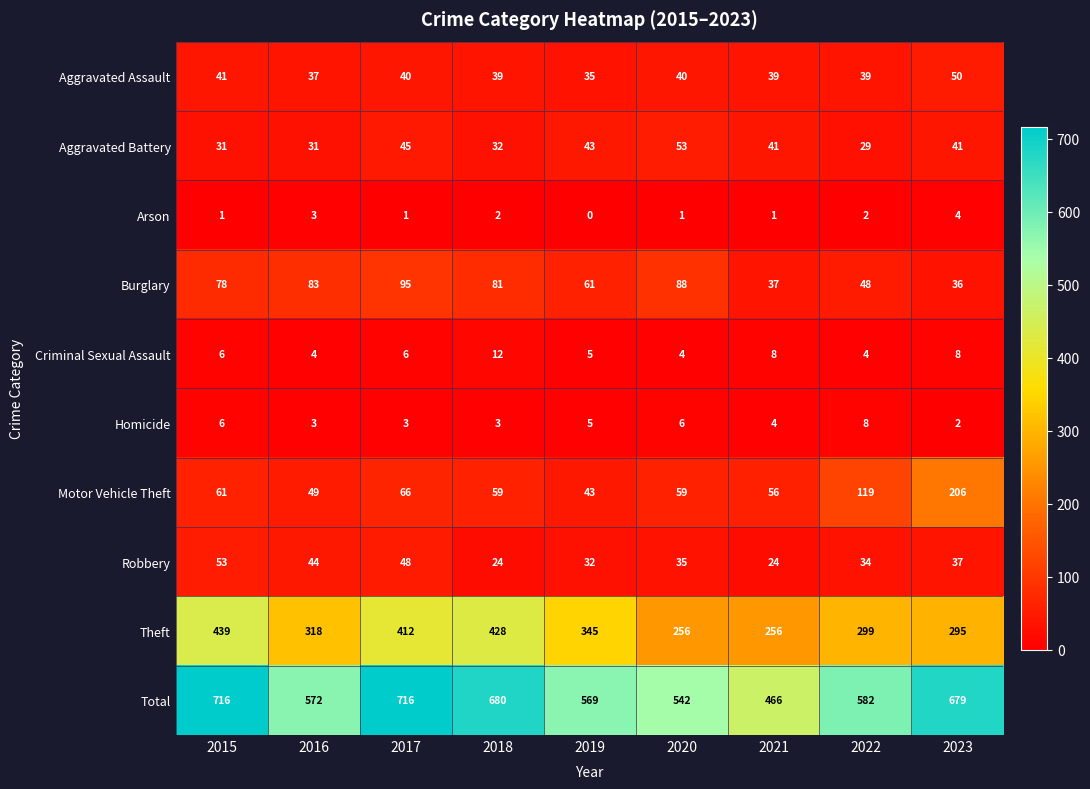

Which series has the largest total across all categories?

Total